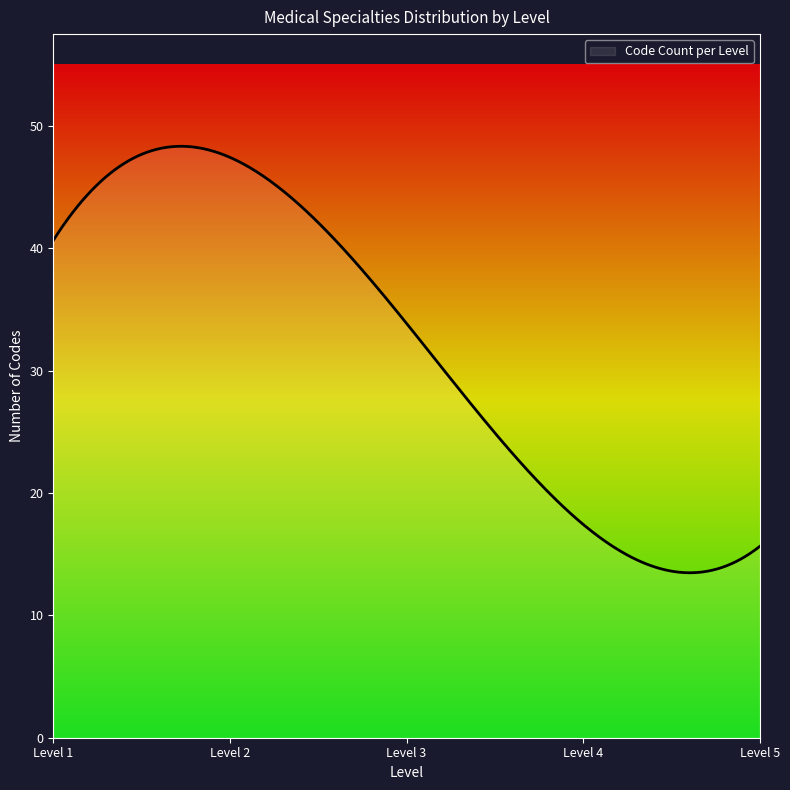

What is the smallest value displayed?

13.5